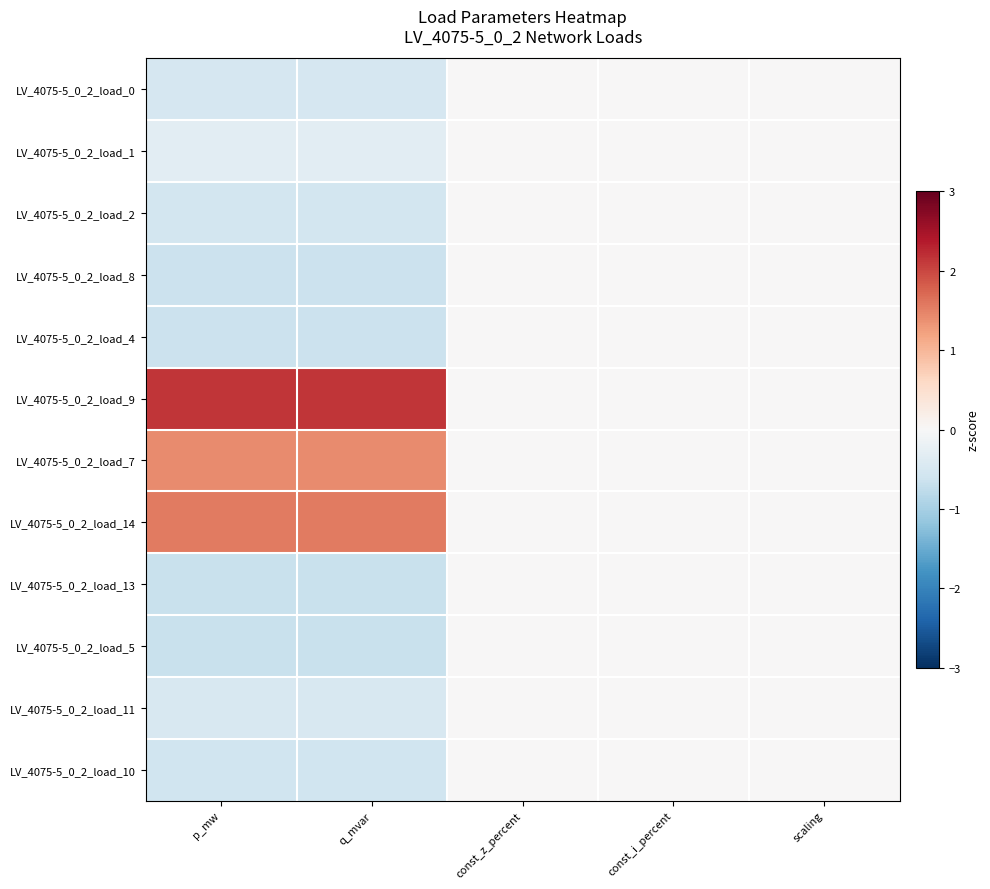

Reading left to right, transcribe all the data shown in this chart.

LV_4075-5_0_2_load_0: p_mw=-0.5	q_mvar=-0.5	const_z_percent=0.0	const_i_percent=0.0	scaling=0.0
LV_4075-5_0_2_load_1: p_mw=-0.3	q_mvar=-0.3	const_z_percent=0.0	const_i_percent=0.0	scaling=0.0
LV_4075-5_0_2_load_2: p_mw=-0.5	q_mvar=-0.5	const_z_percent=0.0	const_i_percent=0.0	scaling=0.0
LV_4075-5_0_2_load_8: p_mw=-0.7	q_mvar=-0.7	const_z_percent=0.0	const_i_percent=0.0	scaling=0.0
LV_4075-5_0_2_load_4: p_mw=-0.6	q_mvar=-0.6	const_z_percent=0.0	const_i_percent=0.0	scaling=0.0
LV_4075-5_0_2_load_9: p_mw=2.1	q_mvar=2.1	const_z_percent=0.0	const_i_percent=0.0	scaling=0.0
LV_4075-5_0_2_load_7: p_mw=1.4	q_mvar=1.4	const_z_percent=0.0	const_i_percent=0.0	scaling=0.0
LV_4075-5_0_2_load_14: p_mw=1.6	q_mvar=1.6	const_z_percent=0.0	const_i_percent=0.0	scaling=0.0
LV_4075-5_0_2_load_13: p_mw=-0.7	q_mvar=-0.7	const_z_percent=0.0	const_i_percent=0.0	scaling=0.0
LV_4075-5_0_2_load_5: p_mw=-0.7	q_mvar=-0.7	const_z_percent=0.0	const_i_percent=0.0	scaling=0.0
LV_4075-5_0_2_load_11: p_mw=-0.5	q_mvar=-0.5	const_z_percent=0.0	const_i_percent=0.0	scaling=0.0
LV_4075-5_0_2_load_10: p_mw=-0.6	q_mvar=-0.6	const_z_percent=0.0	const_i_percent=0.0	scaling=0.0